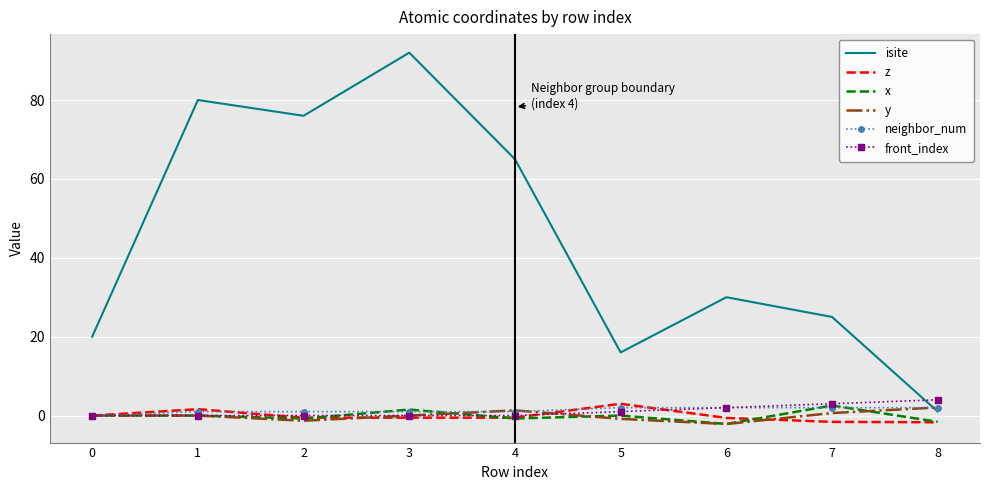

Count the number of data series in this chart.

6